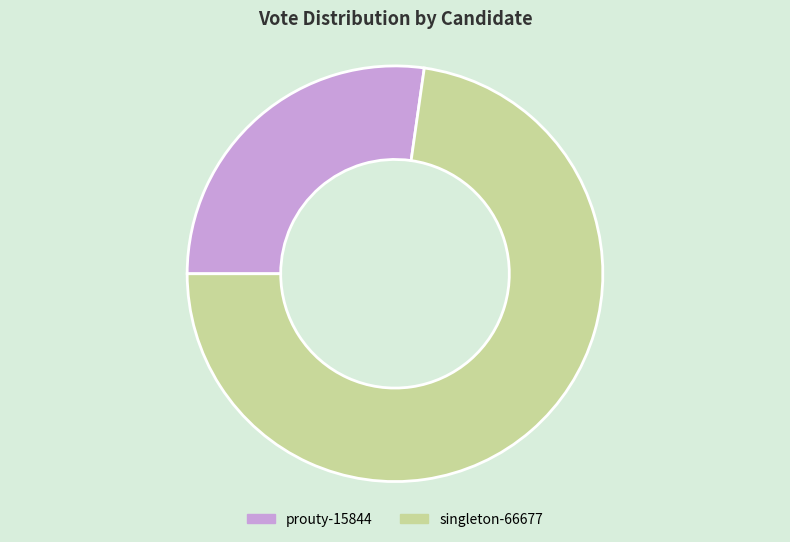

Does prouty-15844 represent more than half of the total?

No